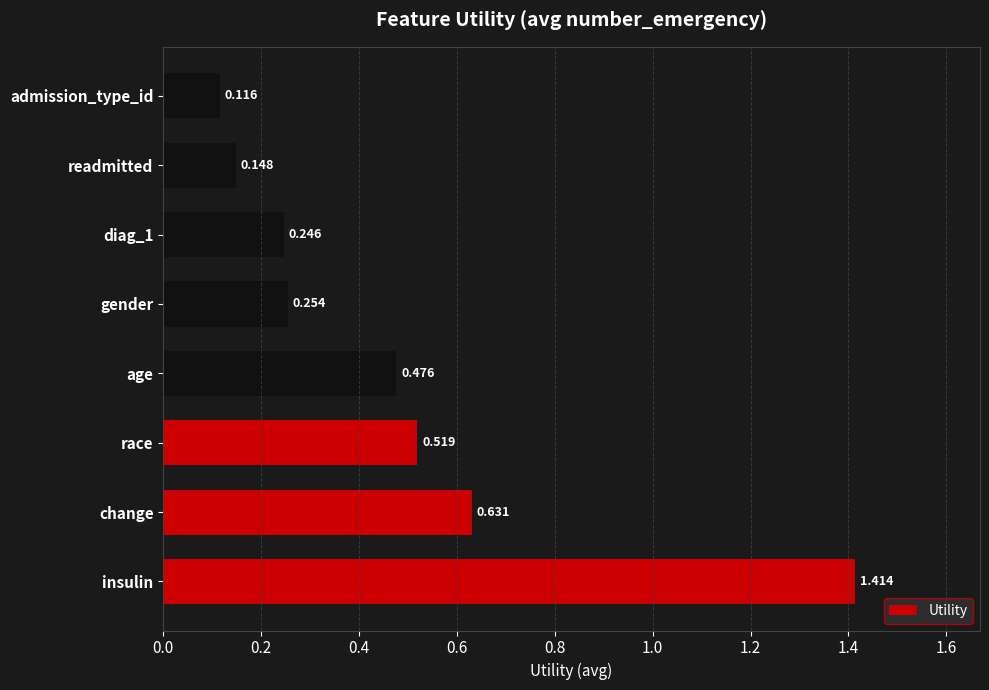

Which label corresponds to the smallest value in the chart?

admission_type_id